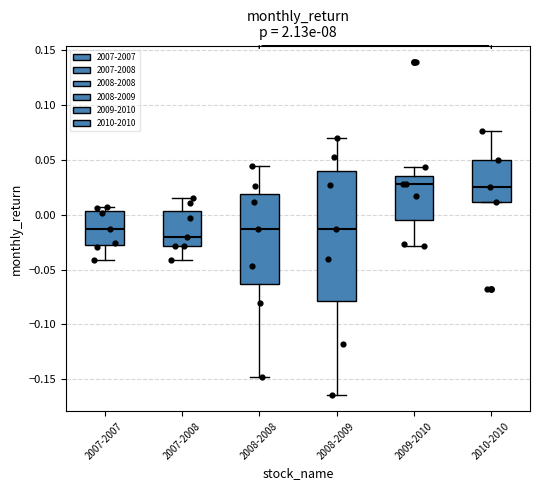

Reading left to right, transcribe this box plot: for each box, give where its median line is, the range the box spans, and where its two whiskers end, as read against the y-axis. The values are not printed on the chart, so give them approximately, as read against the axis.

2007-2007: median -0.015, box -0.030 to 0.005, whiskers -0.040 to 0.005 (just above the box's upper edge)
2007-2008: median -0.020, box -0.030 to 0.005, whiskers -0.040 to 0.015
2008-2008: median -0.015, box -0.065 to 0.020, whiskers -0.150 to 0.045
2008-2009: median -0.015, box -0.080 to 0.040, whiskers -0.165 to 0.070
2009-2010: median 0.030, box -0.005 to 0.035, whiskers -0.030 to 0.045
2010-2010: median 0.025, box 0.010 to 0.050, whiskers 0.010 to 0.075